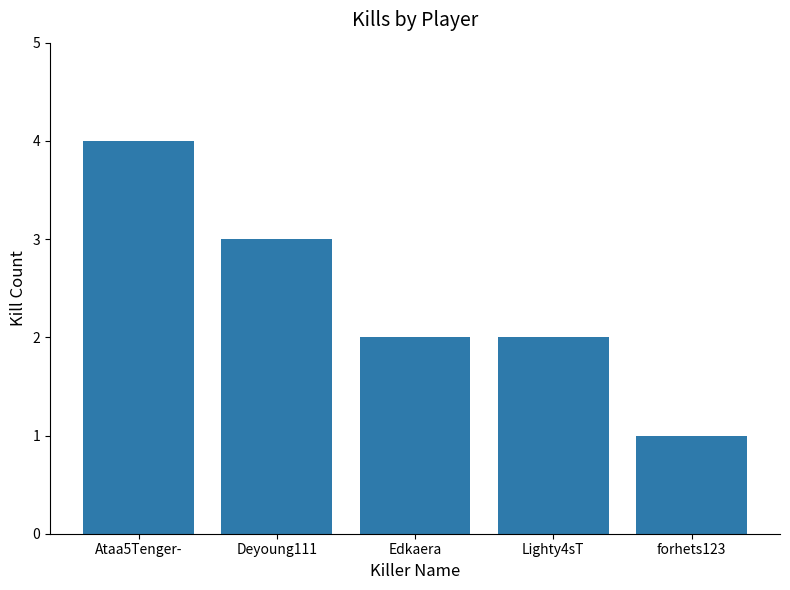

What is the value of the 5th bar from the left?

1